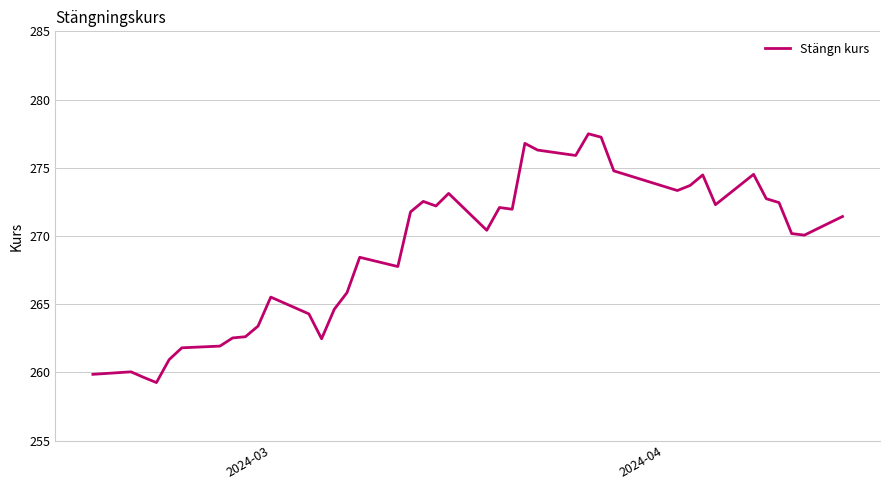

What is the maximum value shown in the chart?

277.5